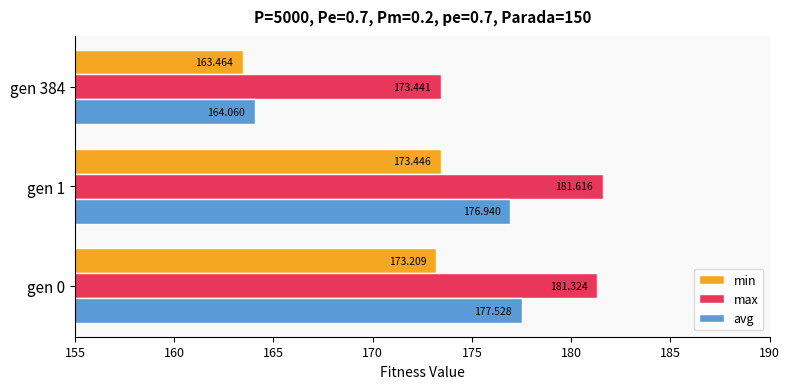

Which series has the largest range (max minus min)?

avg